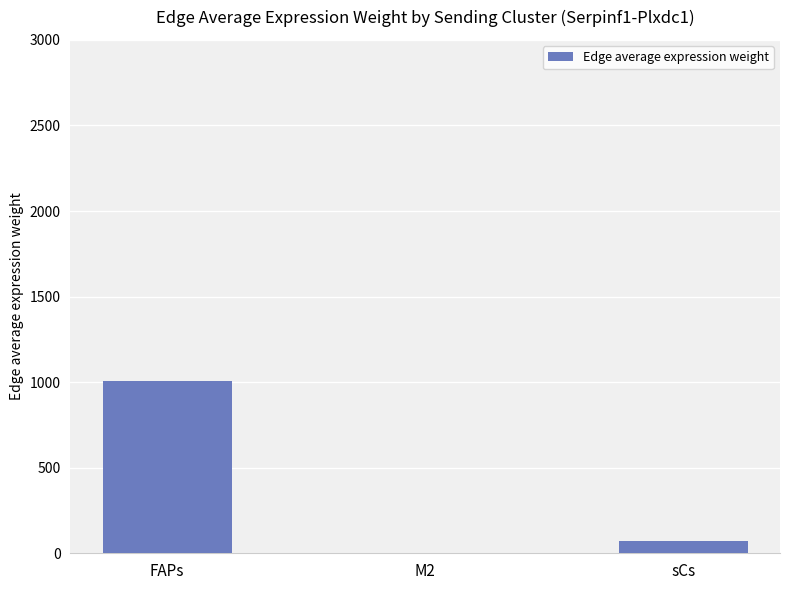

What is the greatest value displayed?

1007.7